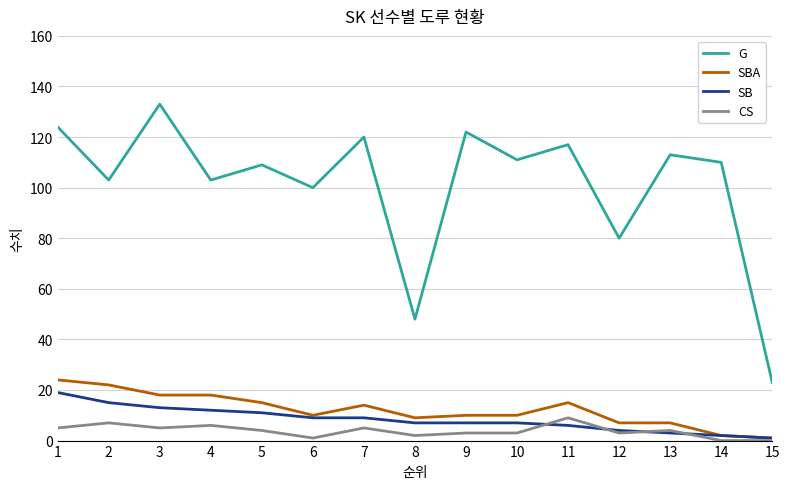

Between which two adjacent categories do SB and CS first intersect?

10 and 11